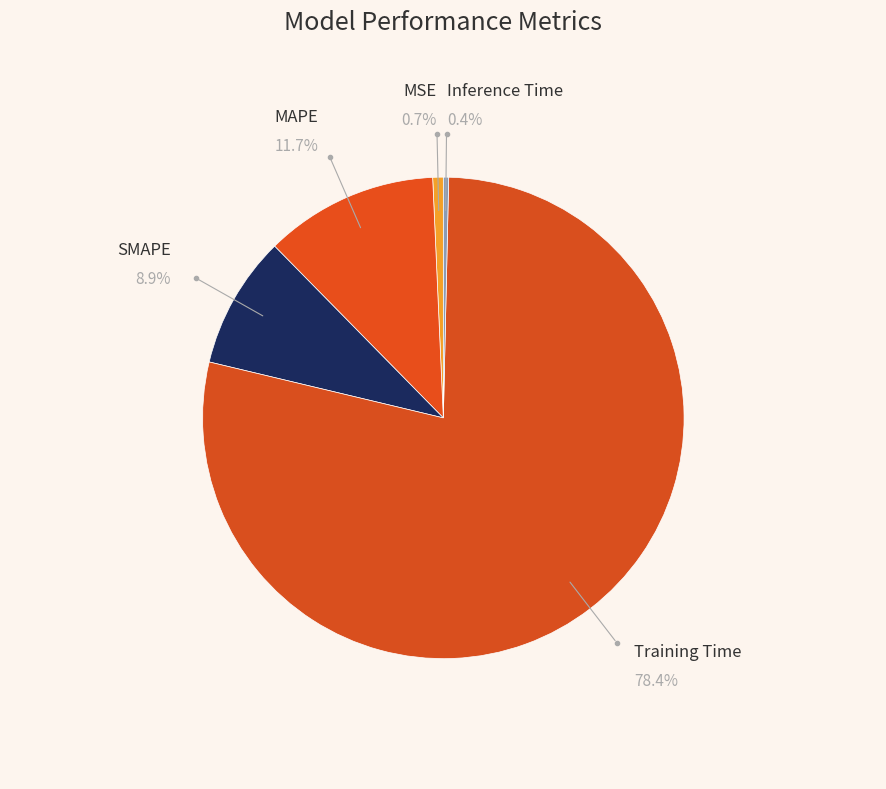

Is it true that MSE is 1% of the pie?

True